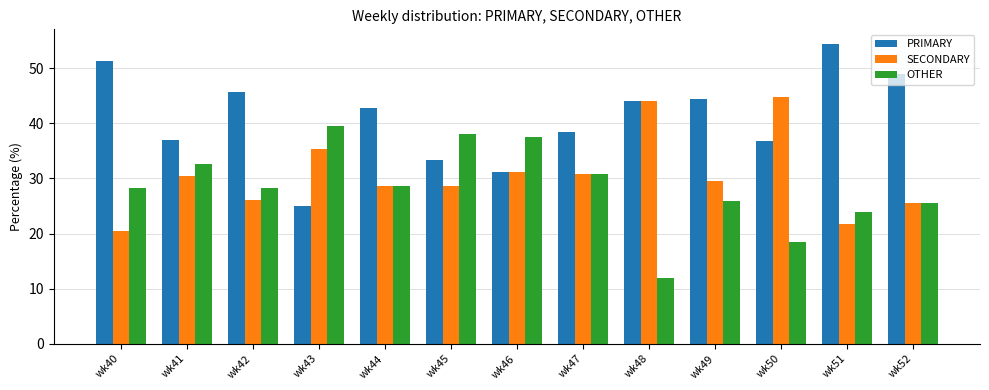

How many groups of bars are there?

13